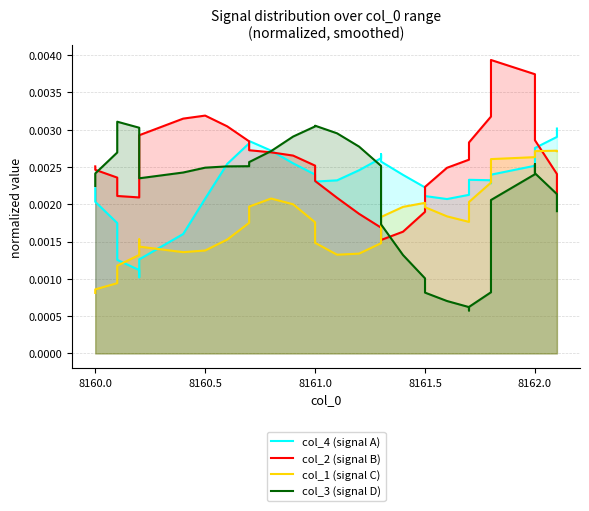

Rank the series by their maximum value, from lowest to highest.

col_1 (signal C), col_4 (signal A), col_3 (signal D), col_2 (signal B)